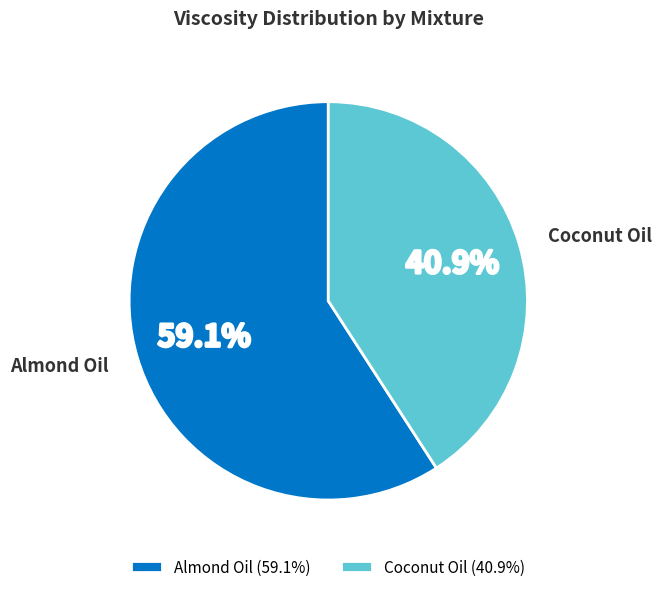

What percentage is the Almond Oil slice, to the nearest percent?

59%